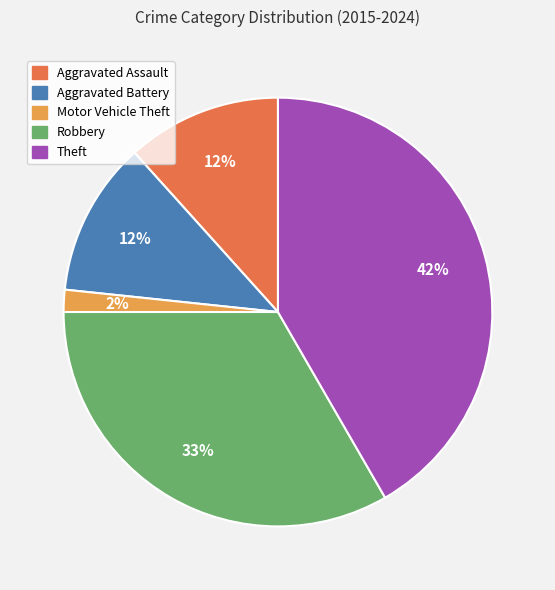

Is it true that Theft is 42% of the pie?

True